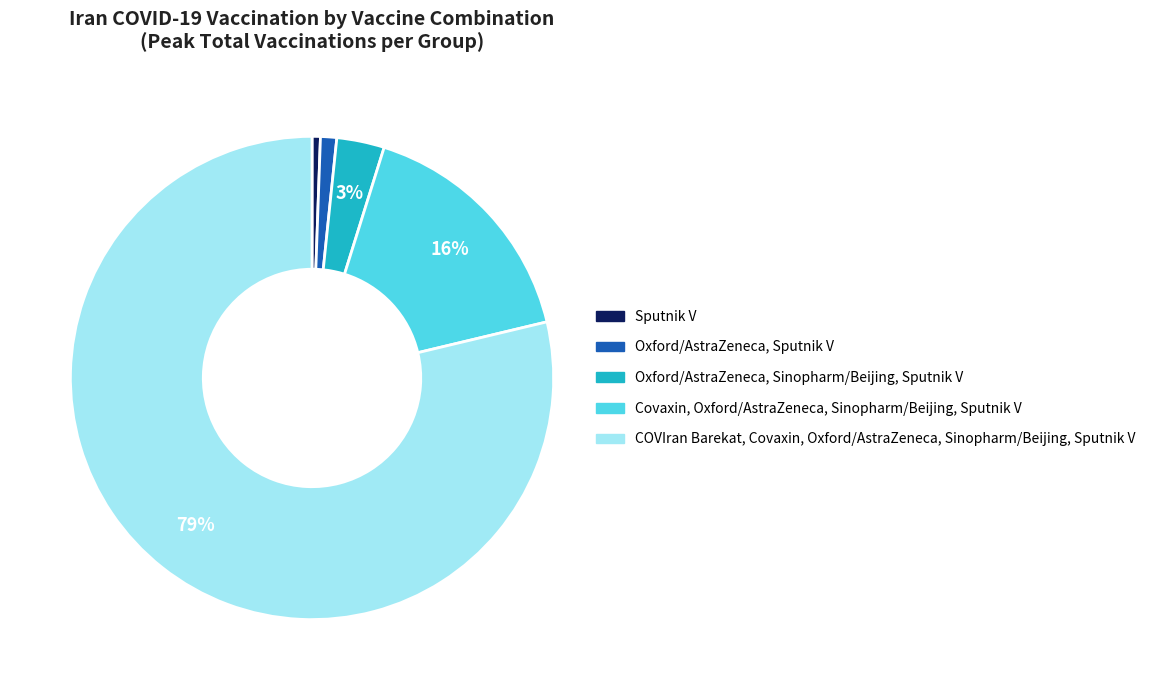

Combined, do COVIran Barekat, Covaxin, Oxford/AstraZeneca, Sinopharm/Beijing, Sputnik V and Covaxin, Oxford/AstraZeneca, Sinopharm/Beijing, Sputnik V account for over 50%?

Yes